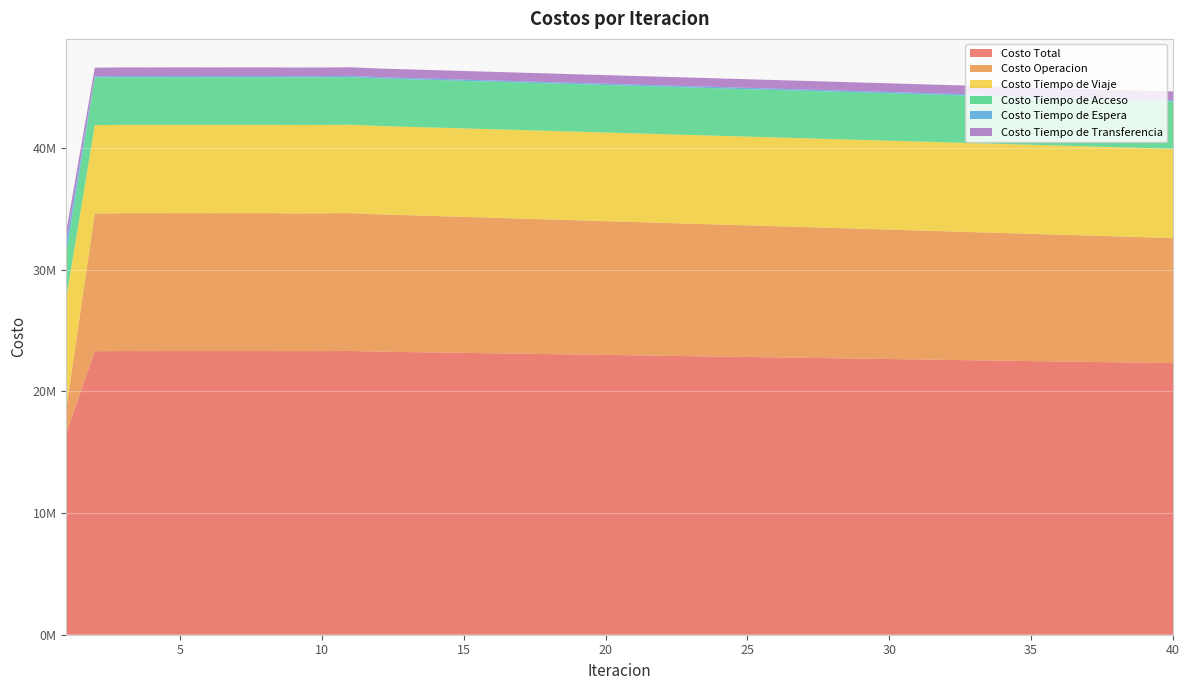

Reading left to right, what are all the values shown in this chart?

Costo Total: 16619338.4	23311197.2	23322025.6	23320797.3	23323915.0	23322188.3	23322850.3	23323750.7	23316811.9	23317976.4	23328275.9	23277228.2	23243263.7	23209304.0	23175349.0	23141399.3	23107455.6	23073520.0	23039605.0	23005904.6	22971979.9	22938156.3	22904244.8	22870349.1	22836561.4	22802665.4	22768961.6	22735087.1	22701485.6	22667658.0	22633822.8	22599993.6	22566341.4	22532788.5	22498952.2	22466625.1	22432809.1	22399304.6	22365497.4	22332038.9
Costo Operacion: 2038708.9	11323304.9	11334593.5	11333625.5	11336566.1	11334944.0	11335599.9	11336560.0	11329651.1	11330582.8	11341382.8	11287356.8	11251402.2	11215441.0	11179473.3	11143499.4	11107519.9	11071536.9	11035563.4	10999809.0	10963801.6	10927887.7	10891870.0	10855855.7	10819945.1	10783905.2	10748028.5	10711988.2	10676195.6	10640169.8	10604139.2	10568081.6	10532206.6	10496461.7	10460360.4	10425865.2	10389753.2	10354006.4	10317877.7	10282112.6
Costo Tiempo de Viaje: 9110793.8	7265547.8	7264856.5	7264752.8	7264839.0	7264704.7	7264788.1	7264975.7	7264736.2	7264800.8	7264369.9	7267886.8	7270234.4	7272590.9	7274956.2	7277330.6	7279714.0	7282106.6	7284507.9	7286896.2	7289315.9	7291741.3	7294178.5	7296626.2	7299071.3	7301538.2	7304027.0	7306510.3	7309013.0	7311519.6	7314023.5	7316556.1	7319074.8	7321565.5	7324125.1	7326562.4	7329145.5	7331673.3	7334275.5	7336851.6
Costo Tiempo de Acceso: 3651488.8	3910737.0	3911019.4	3911007.9	3911009.6	3911054.2	3911005.2	3910856.5	3911010.7	3911033.6	3911108.9	3909937.6	3909137.6	3908336.7	3907534.9	3906732.3	3905928.7	3905124.0	3904317.9	3903524.8	3902718.5	3901909.5	3901102.7	3900293.0	3899491.4	3898680.9	3897868.6	3897056.6	3896240.5	3895429.9	3894617.9	3893800.5	3892995.9	3892193.0	3891374.5	3890611.4	3889791.3	3888986.3	3888164.5	3887360.6
Costo Tiempo de Espera: 870807.4	104469.3	104429.0	104344.3	104373.0	104372.7	104337.0	104267.6	104327.3	104435.5	104302.1	104823.4	105180.1	105539.4	105901.4	106266.1	106633.6	107003.9	107376.9	107748.9	108127.5	108508.5	108892.7	109280.1	109668.5	110061.8	110460.8	110859.8	111264.0	111670.1	112077.0	112490.5	112903.6	113312.7	113735.6	114141.2	114571.6	114993.6	115430.6	115866.1
Costo Tiempo de Transferencia: 947539.5	707138.2	707127.2	707066.8	707127.3	707112.7	707120.1	707090.9	707086.6	707123.6	707112.2	707223.6	707309.5	707396.0	707483.1	707570.9	707659.4	707748.6	707838.9	707925.6	708016.4	708109.3	708200.9	708294.2	708385.1	708479.3	708576.7	708672.2	708772.5	708868.6	708965.2	709064.9	709160.7	709255.6	709356.6	709445.0	709547.6	709645.0	709749.0	709848.0